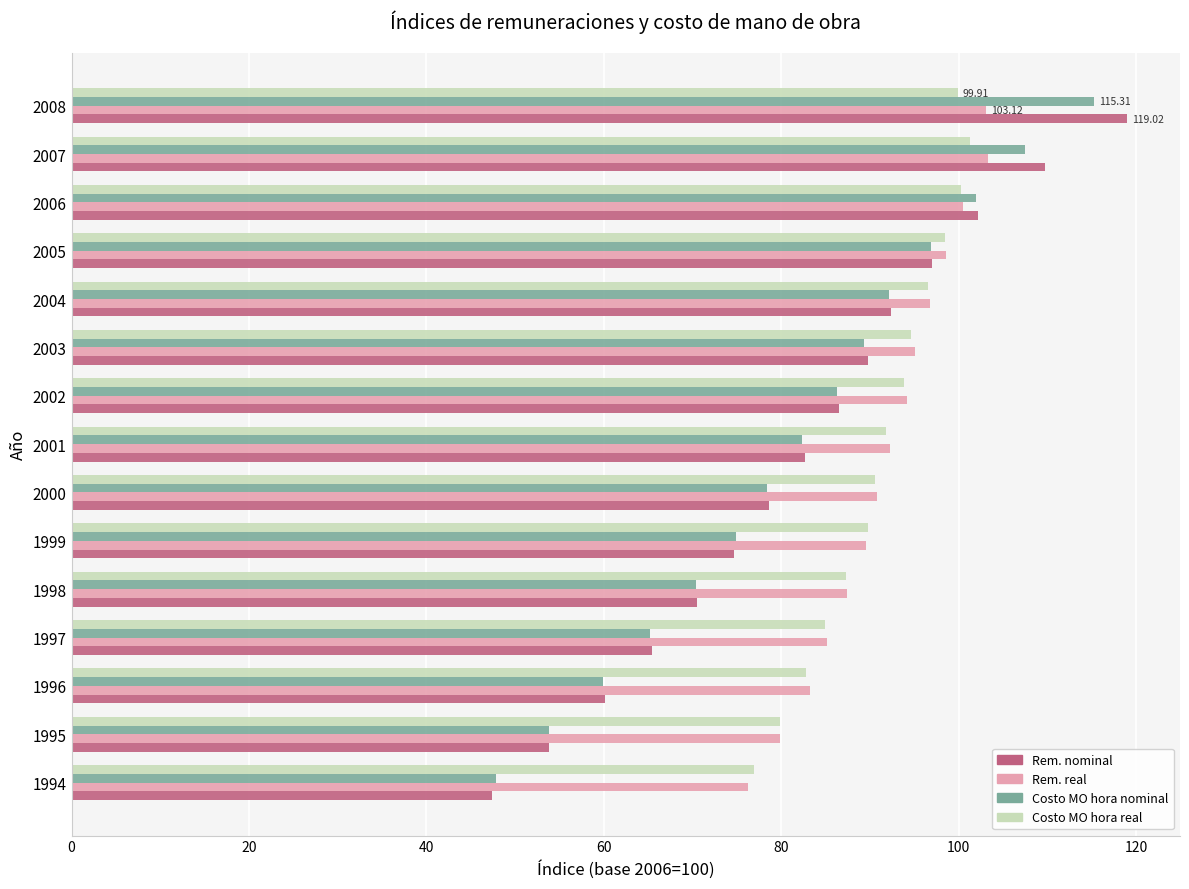

What is the difference between the highest and lowest values at 1998?

17.1